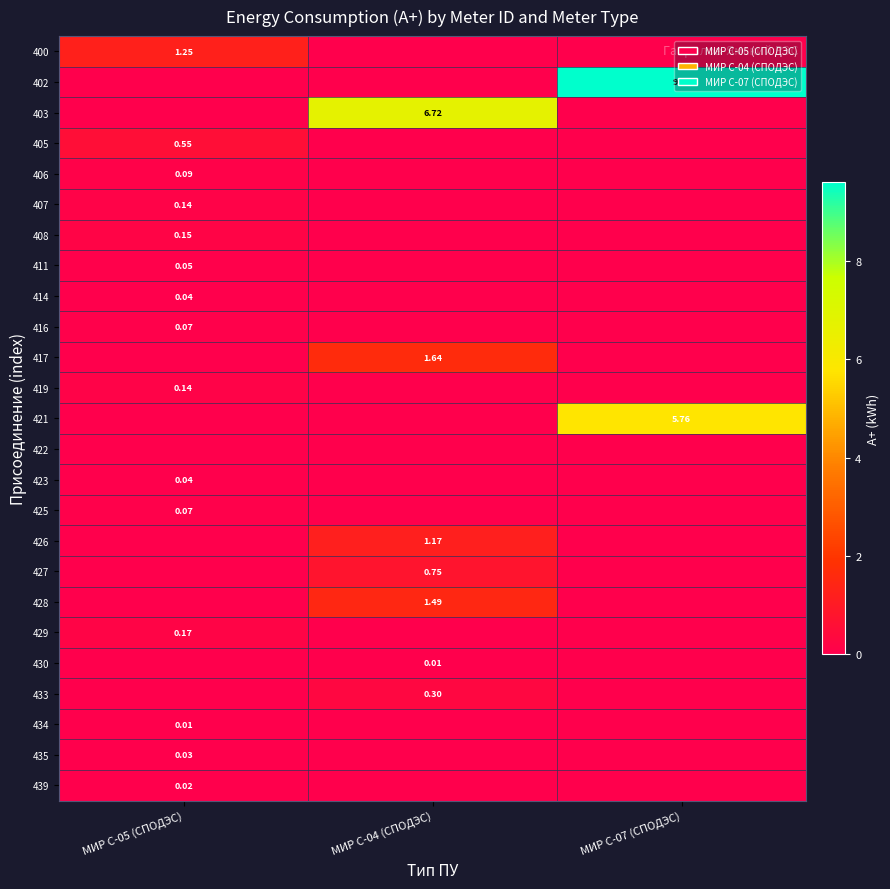

List the series in order of their peak value, highest first.

402, 403, 421, 417, 428, 400, 426, 427, 405, 433, 429, 408, 407, 419, 406, 416, 425, 411, 414, 423, 435, 439, 430, 434, 422